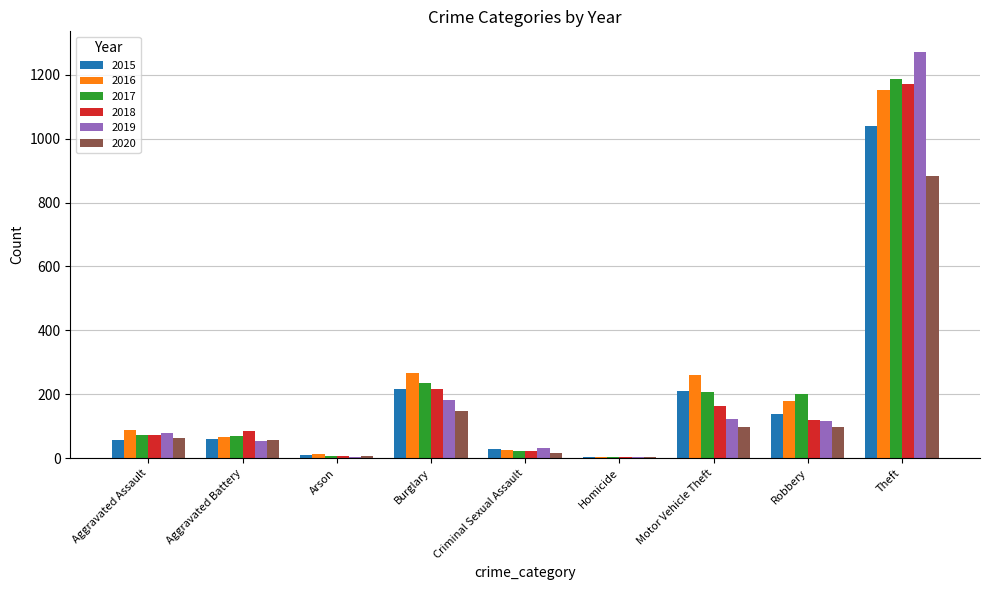

Is the value of 2019 at Theft greater than the value of 2017 at Criminal Sexual Assault?

Yes